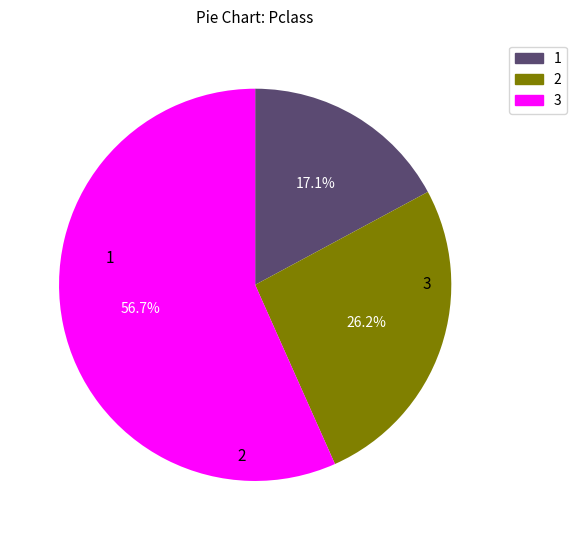

Is there any slice that represents more than half of the pie?

Yes